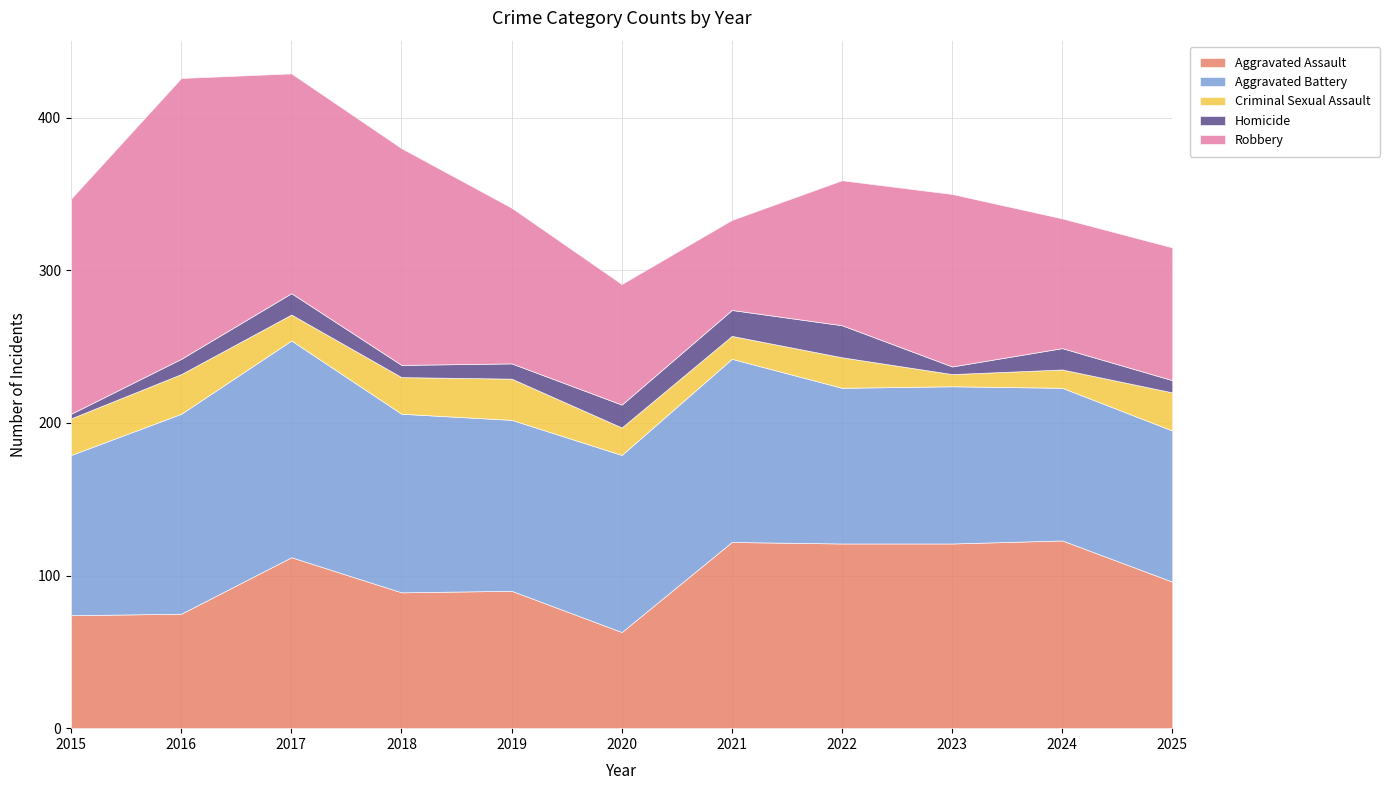

Where is the first local maximum for Criminal Sexual Assault?

2016